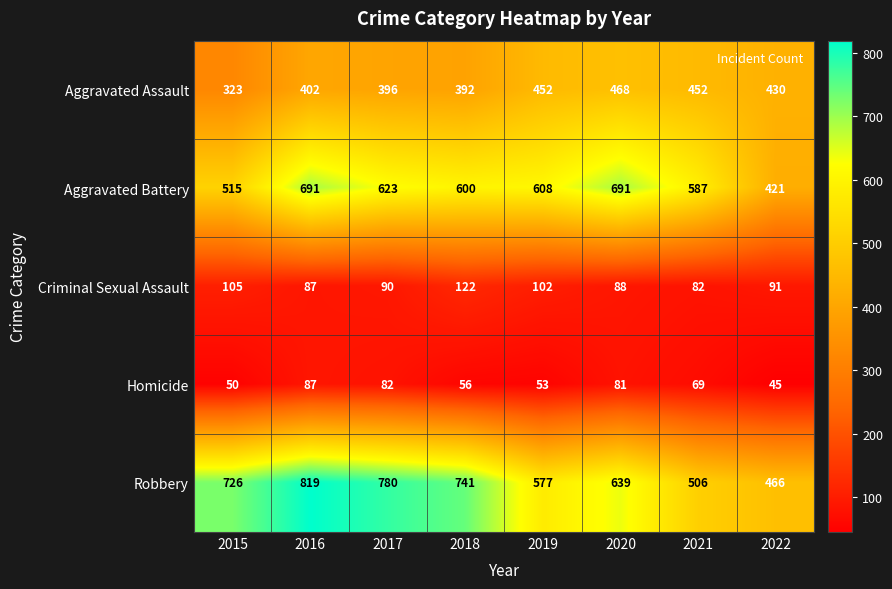

Is it true that Aggravated Assault equals 265 at 2017?

False